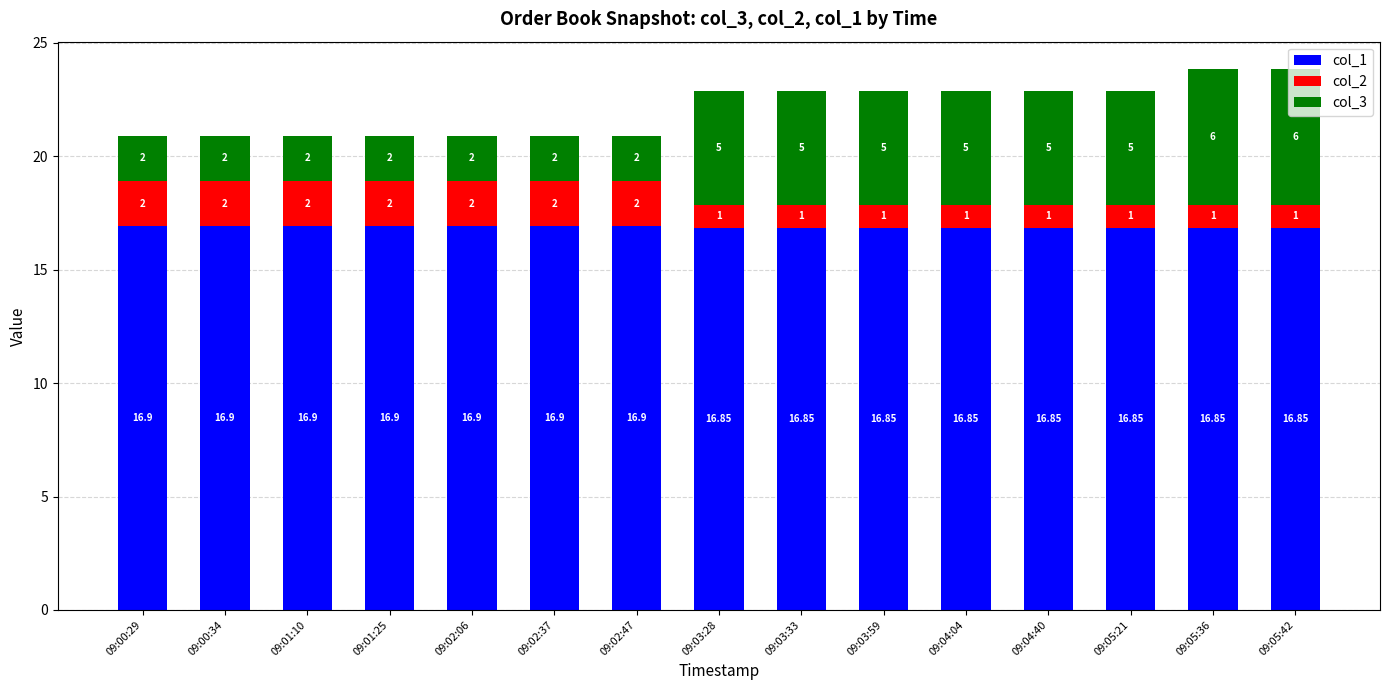

Is it true that col_3 equals 3.4 at 09:02:47?

False